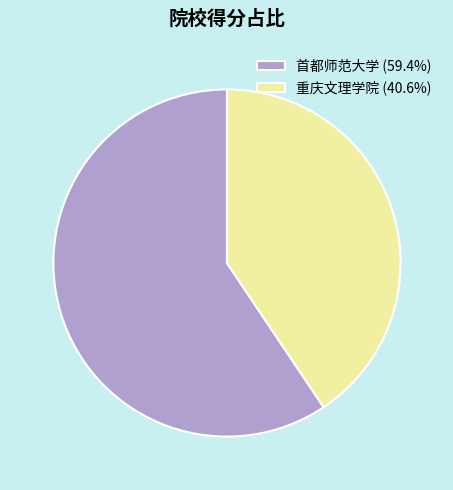

What is the largest slice in the pie chart?

首都师范大学